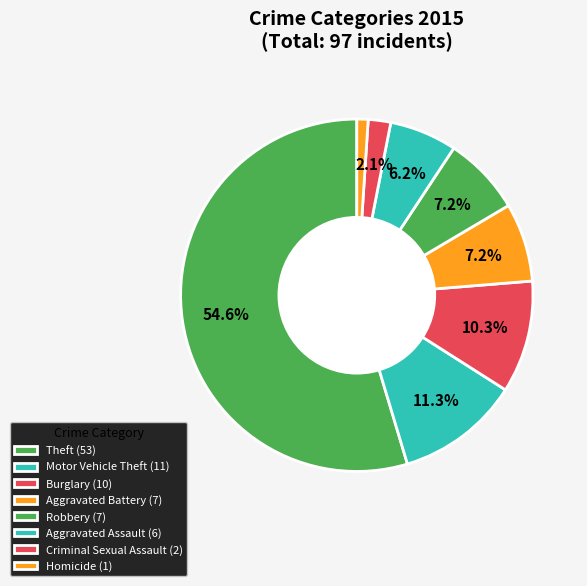

Count the number of slices in the pie.

8